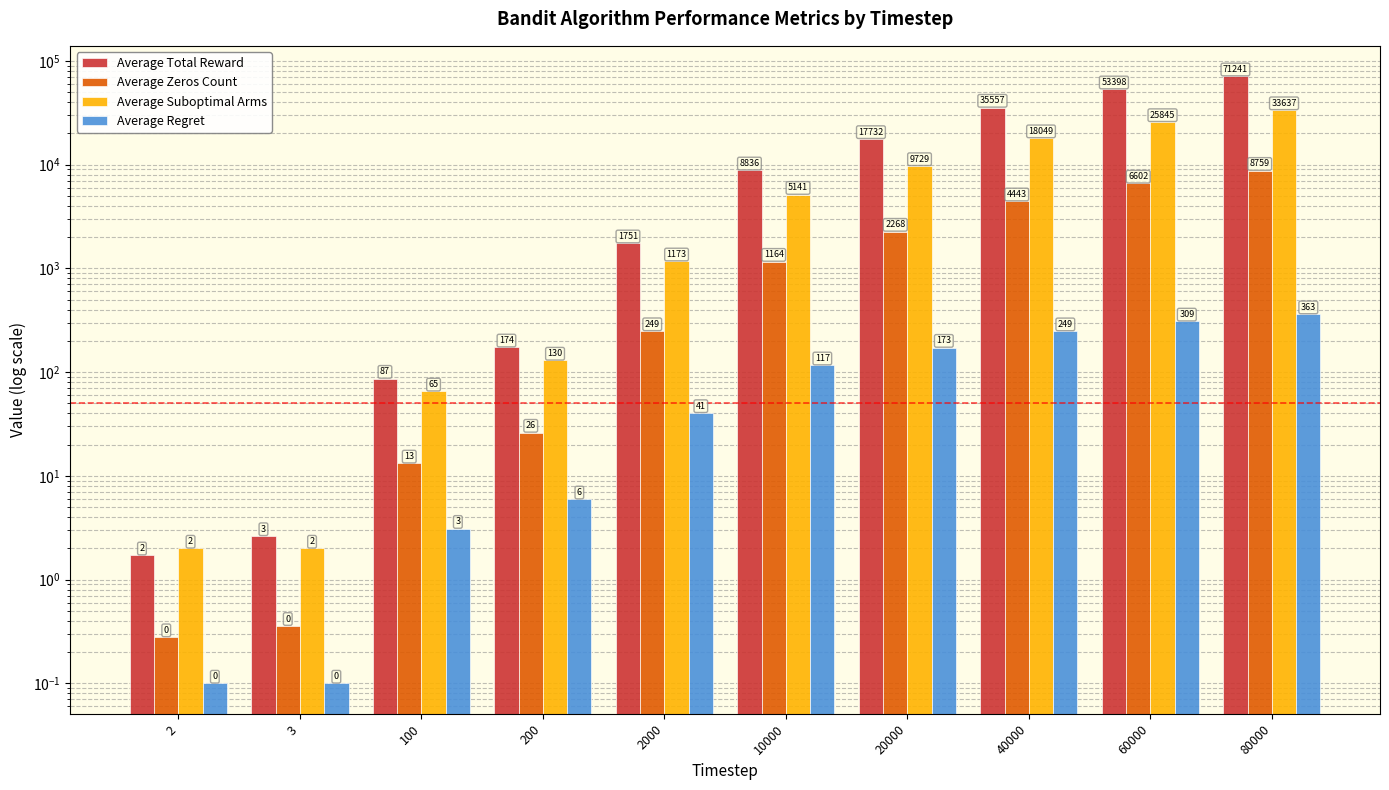

What is the spread (max minus min) of values at 2?

1.9